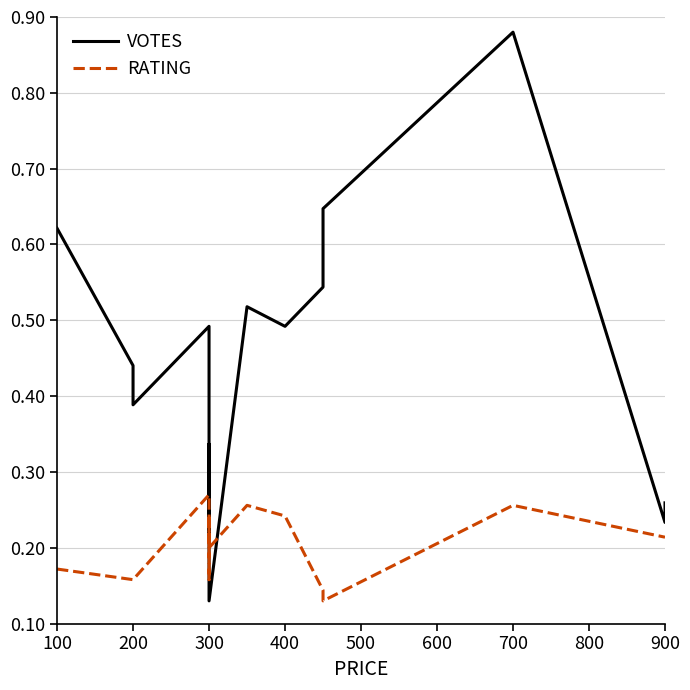

How many lines are shown in the chart?

2